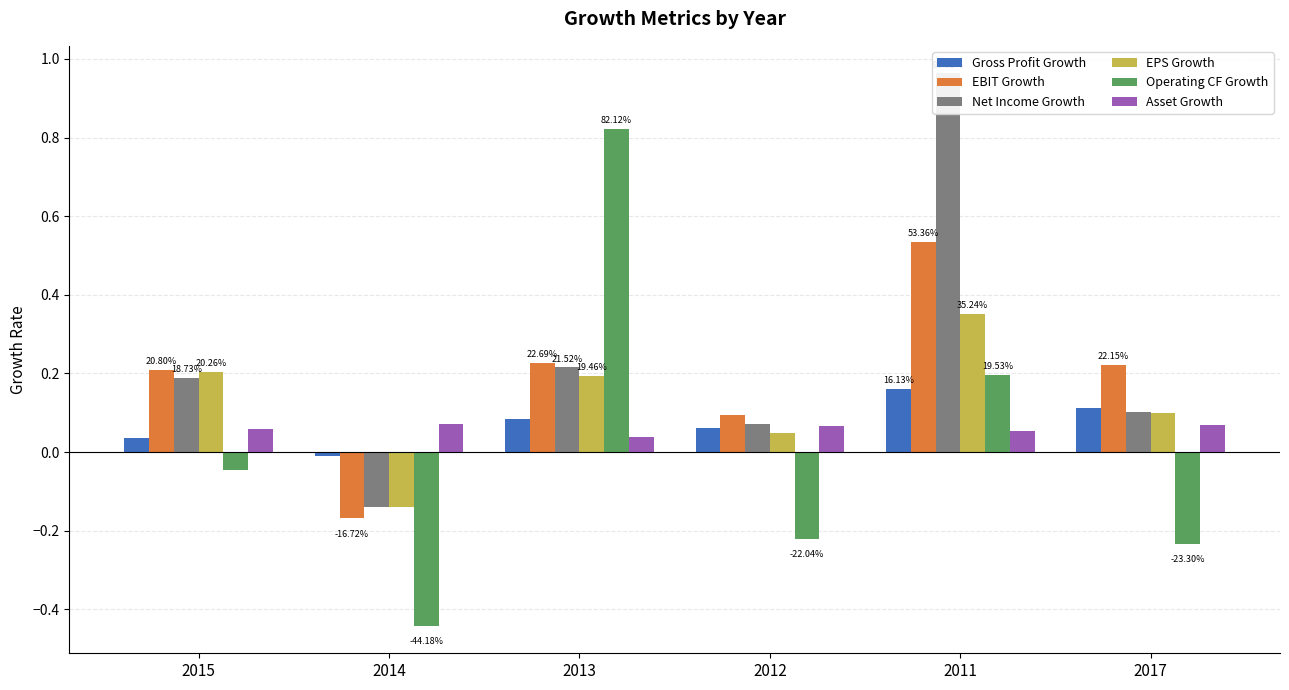

What are all the series names shown in the legend?

Gross Profit Growth, EBIT Growth, Net Income Growth, EPS Growth, Operating CF Growth, Asset Growth